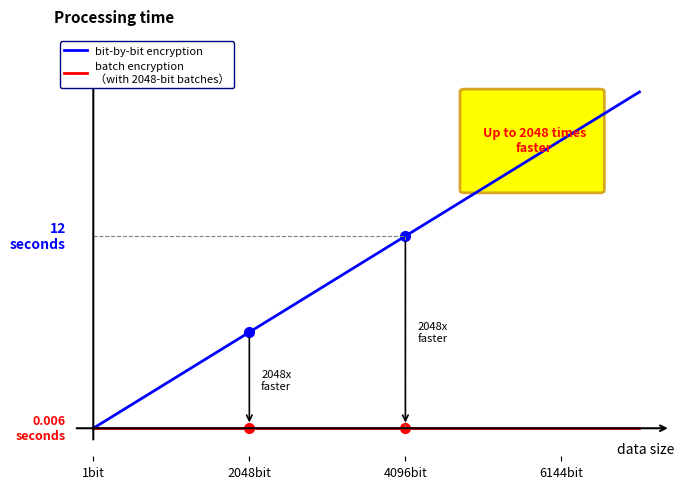

Does the chart have visible grid lines?

No